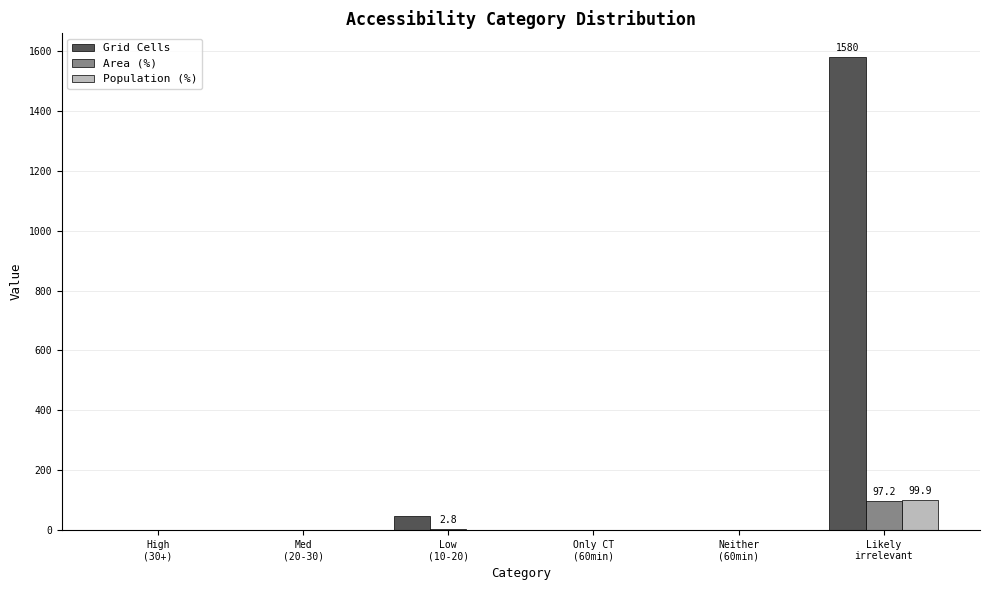

True or false: Grid Cells has a value of 0.0 at Only CT
(60min).

True